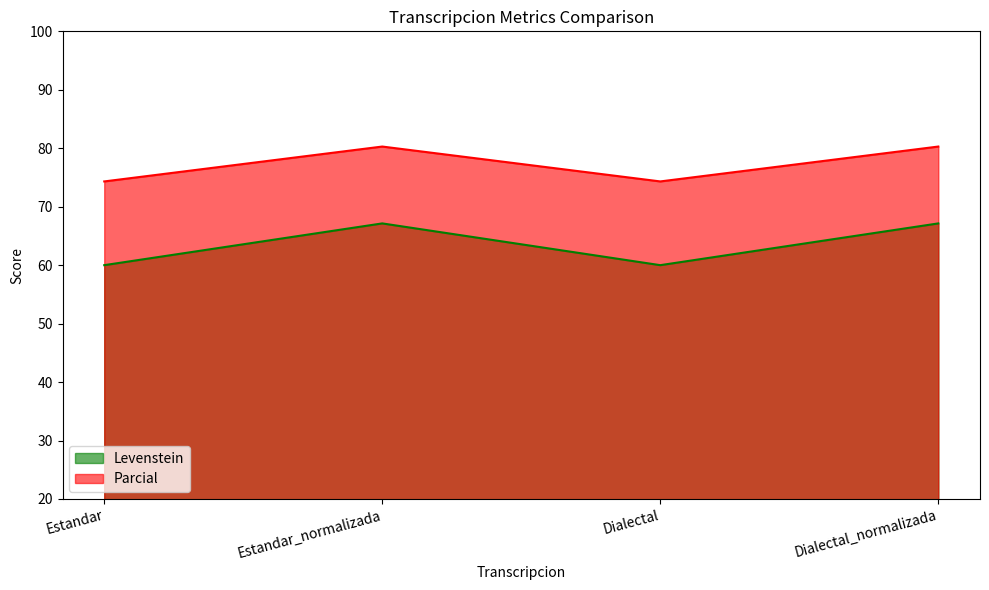

How many values in the Levenstein series exceed 67?

2